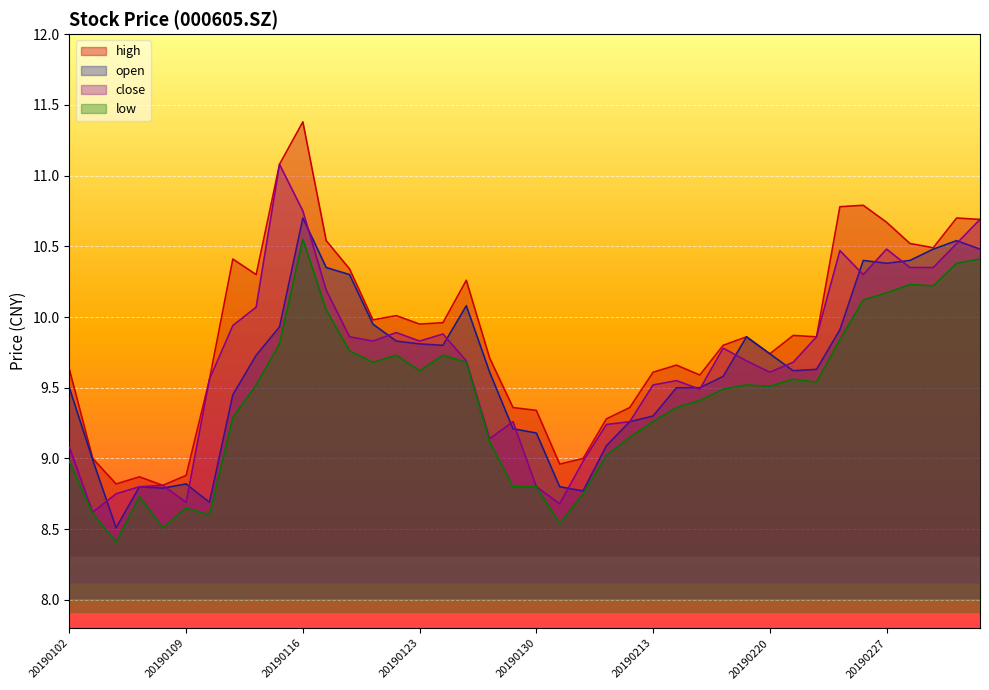

Reading right to left, extract all data points from this chart.

open: 10.5	10.5	10.5	10.4	10.4	10.4	9.9	9.6	9.6	9.7	9.9	9.6	9.5	9.5	9.3	9.3	9.1	8.8	8.8	9.2	9.2	9.6	10.1	9.8	9.8	9.8	9.9	10.3	10.3	10.7	9.9	9.7	9.4	8.7	8.8	8.8	8.8	8.5	9.0	9.5
high: 10.7	10.7	10.5	10.5	10.7	10.8	10.8	9.9	9.9	9.7	9.9	9.8	9.6	9.7	9.6	9.4	9.3	9.0	9.0	9.3	9.4	9.7	10.3	10.0	9.9	10.0	10.0	10.3	10.5	11.4	11.1	10.3	10.4	9.6	8.9	8.8	8.9	8.8	9.0	9.6
low: 10.4	10.4	10.2	10.2	10.2	10.1	9.8	9.5	9.6	9.5	9.5	9.5	9.4	9.4	9.3	9.2	9.0	8.8	8.5	8.8	8.8	9.1	9.7	9.7	9.6	9.7	9.7	9.8	10.1	10.6	9.8	9.5	9.3	8.6	8.7	8.5	8.7	8.4	8.6	9.0
close: 10.7	10.5	10.3	10.3	10.5	10.3	10.5	9.9	9.7	9.6	9.7	9.8	9.5	9.6	9.5	9.3	9.2	9.0	8.7	8.8	9.3	9.1	9.7	9.9	9.8	9.9	9.8	9.9	10.2	10.8	11.1	10.1	9.9	9.6	8.7	8.8	8.8	8.8	8.6	9.1